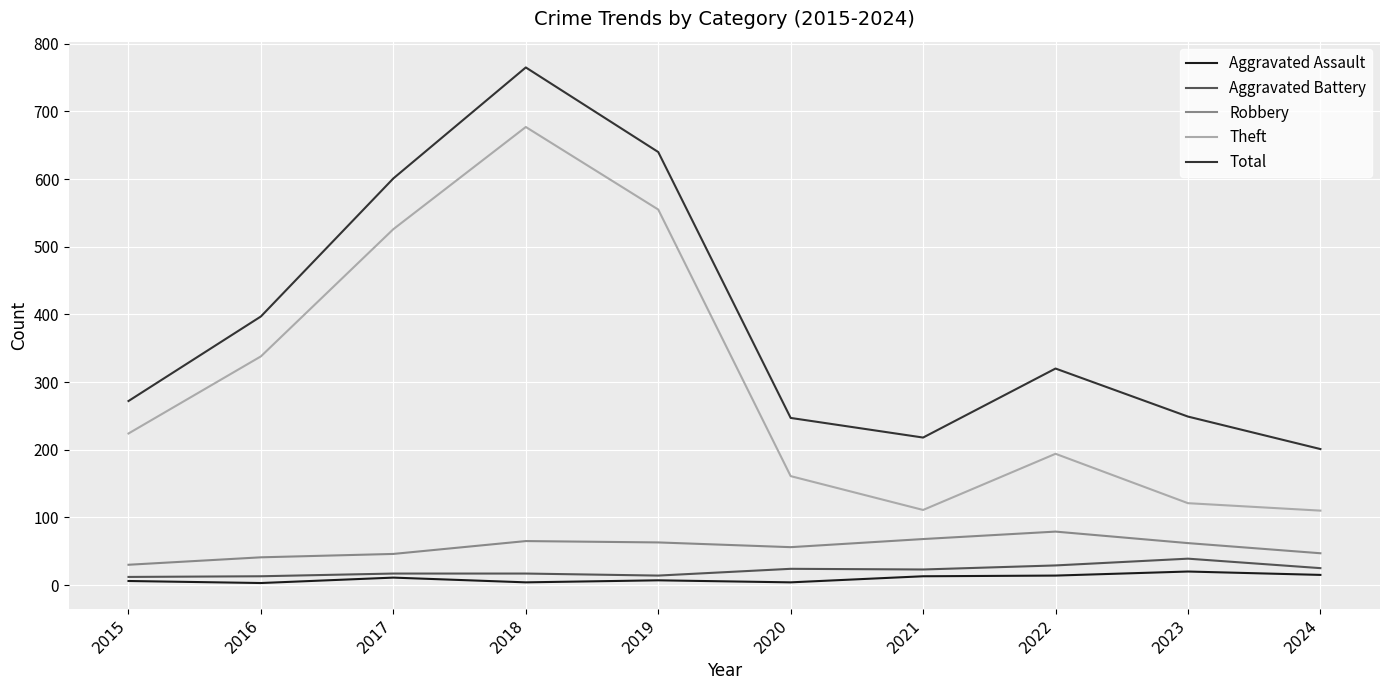

Which series has the largest range (max minus min)?

Theft